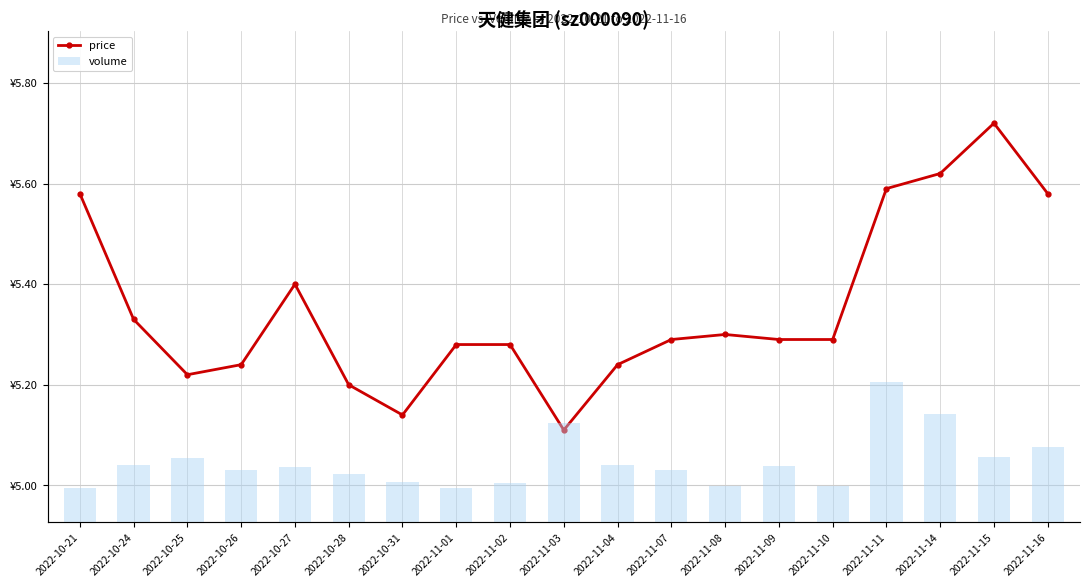

Count the price values in the range 5 to 6.

19